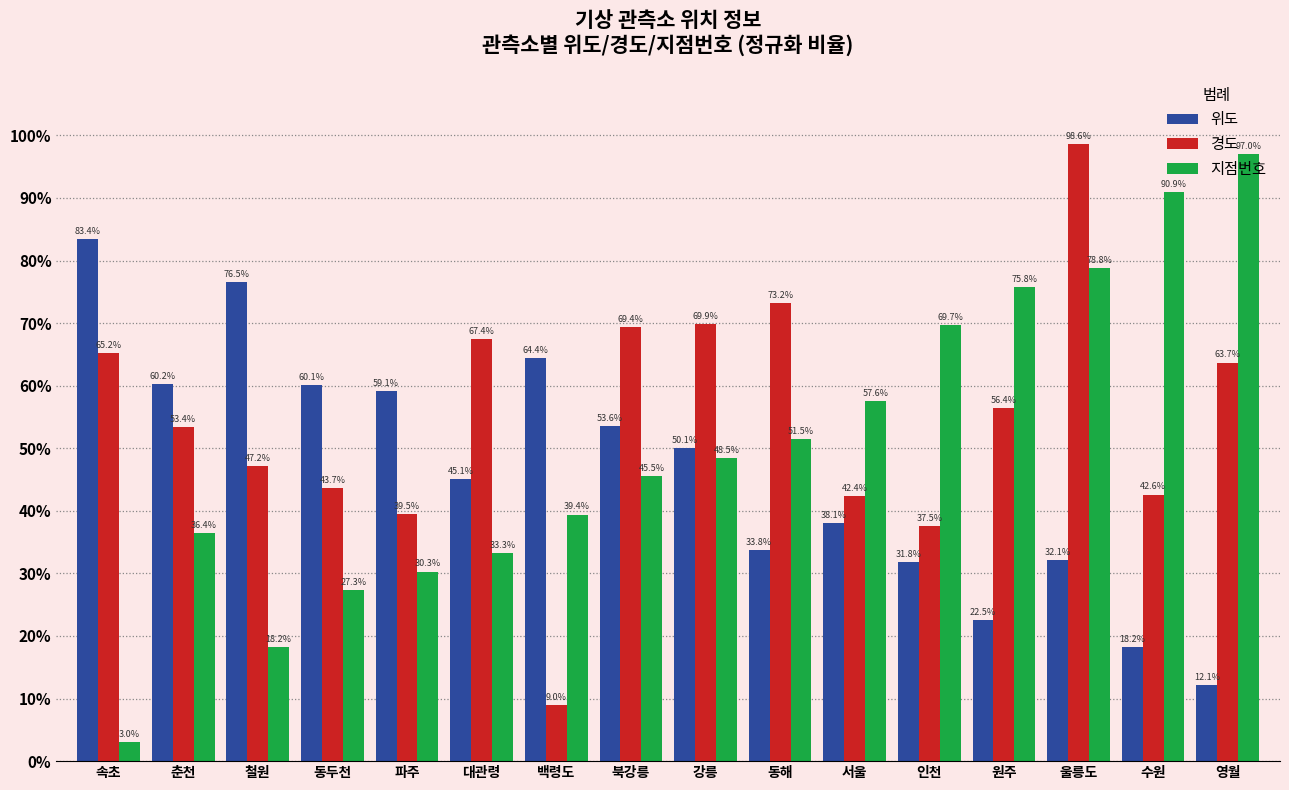

What are all the series names shown in the legend?

위도, 경도, 지점번호